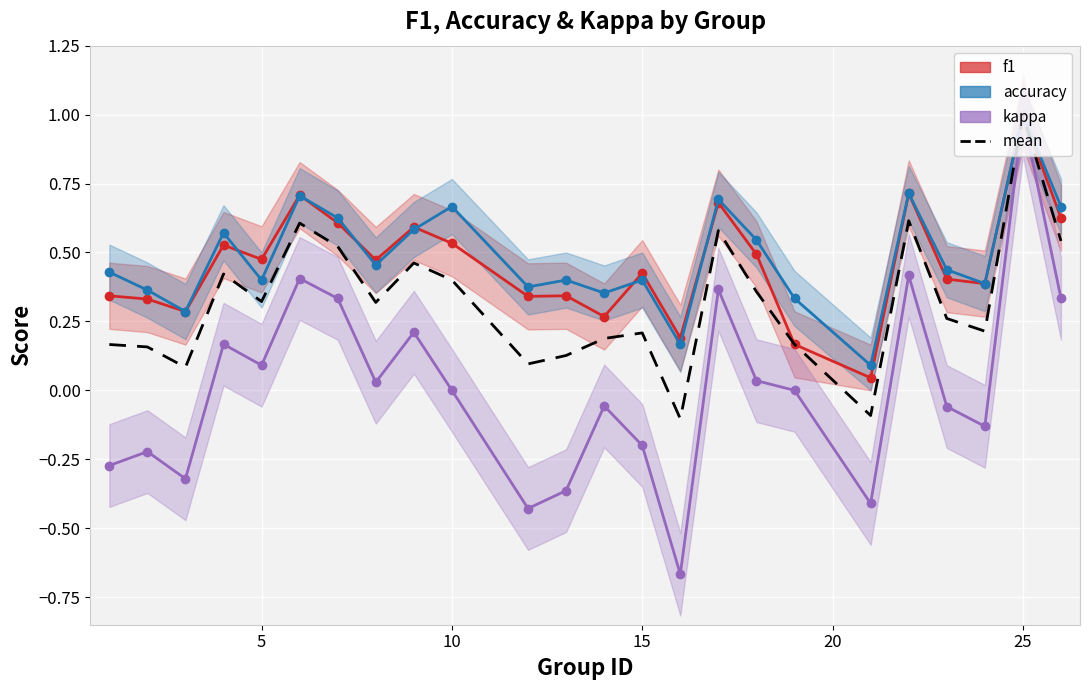

What is the total value across all series at 25?

2.4